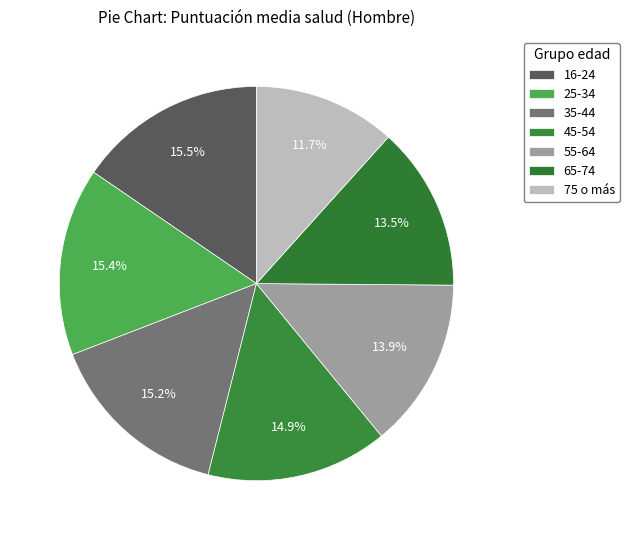

What portion of the pie excludes 45-54?

85.1%